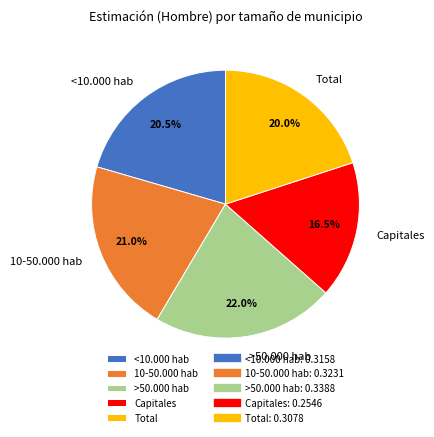

Does >50.000 hab account for over 50% of the chart?

No